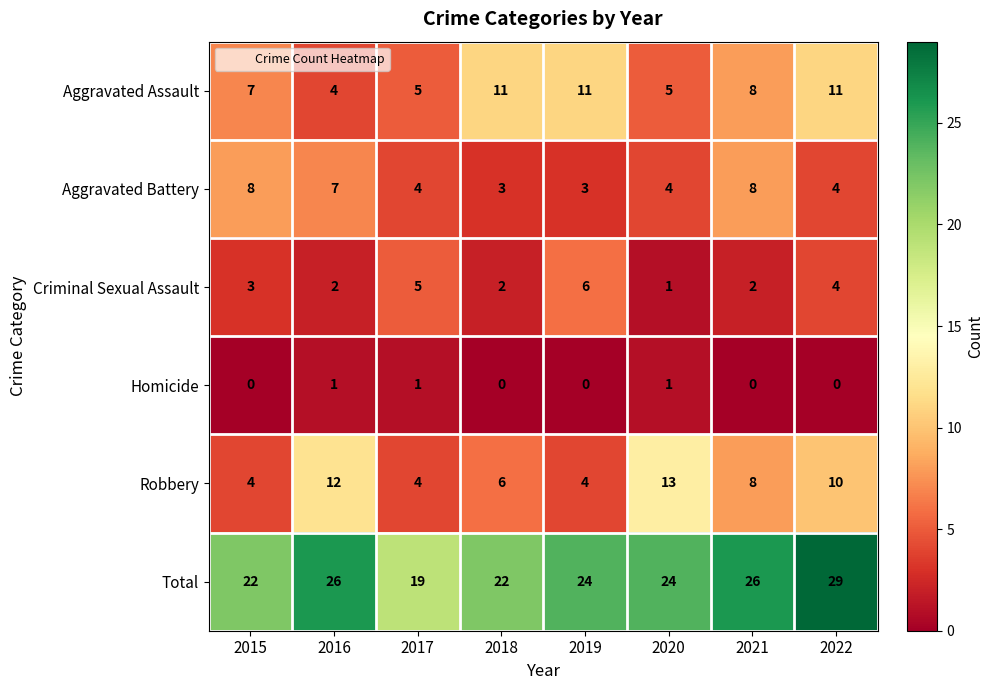

Where is Robbery nearest to the value 8?

2021